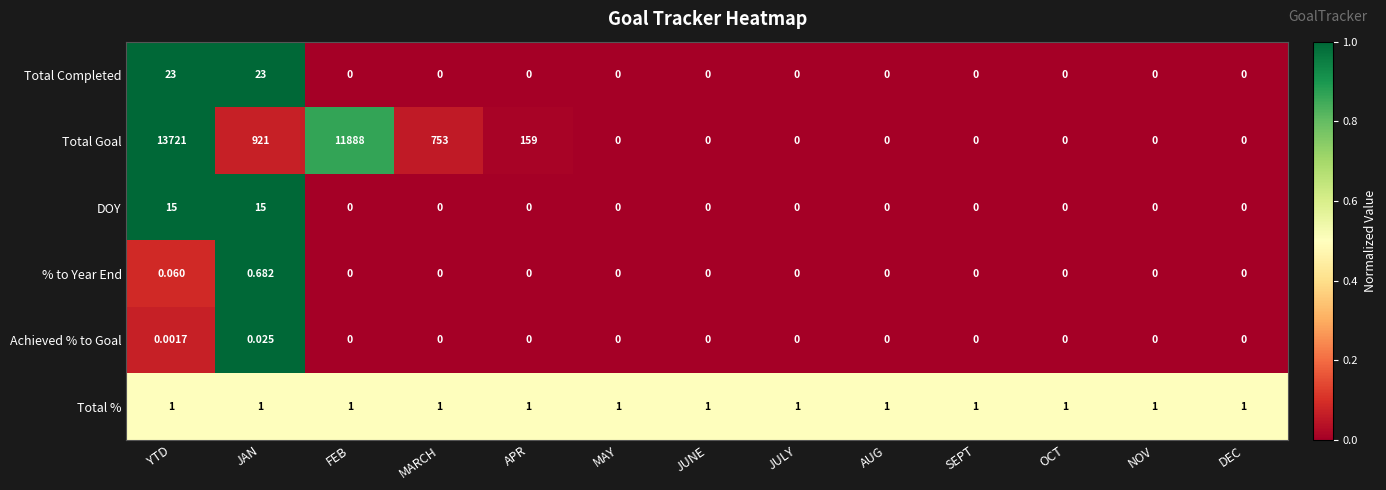

Rank the series by their maximum value, from lowest to highest.

Achieved % to Goal, % to Year End, Total %, DOY, Total Completed, Total Goal